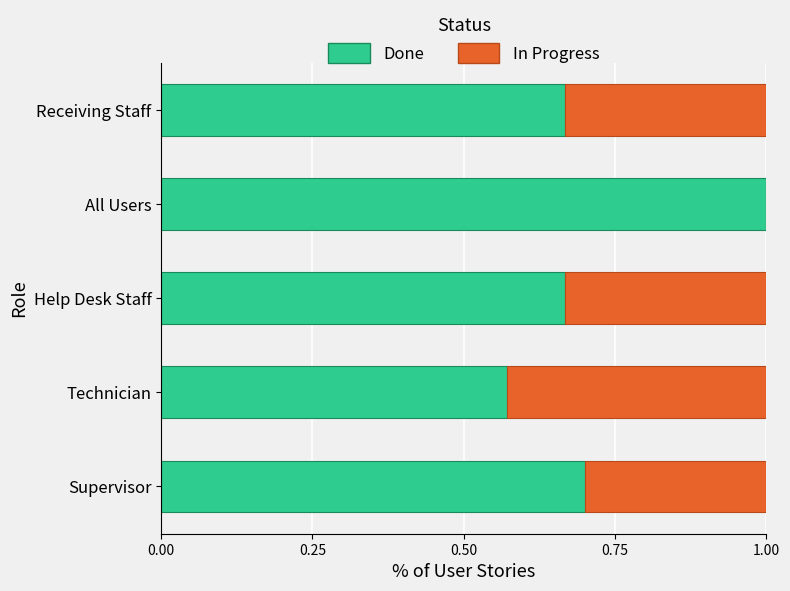

What is the sum of all Done values?

3.6